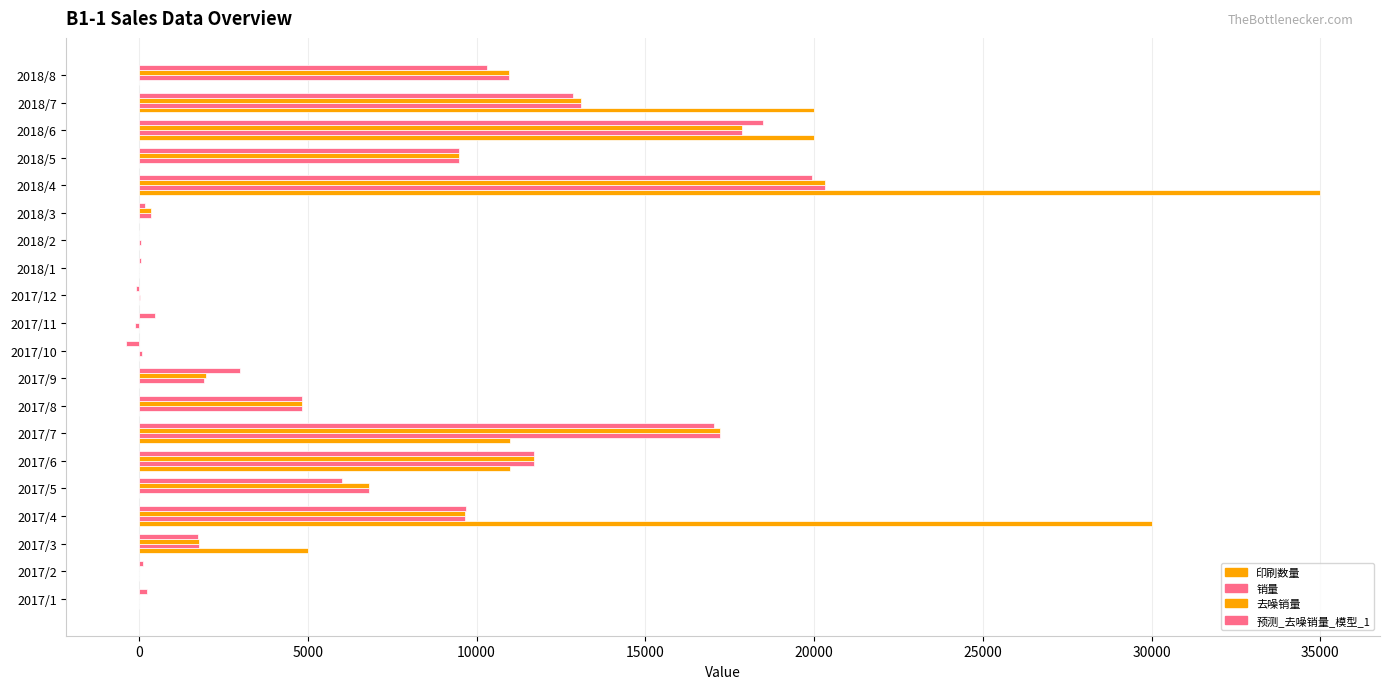

How many distinct data groups are displayed?

4